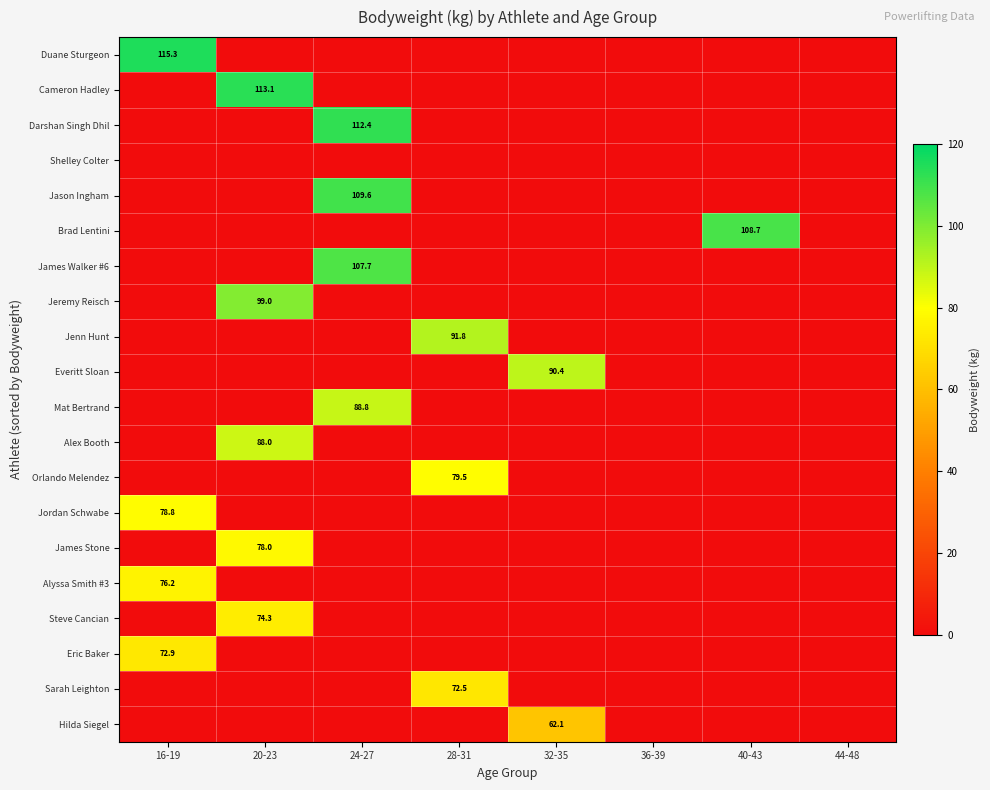

True or false: Steve Cancian has a value of 127.0 at 20-23.

False